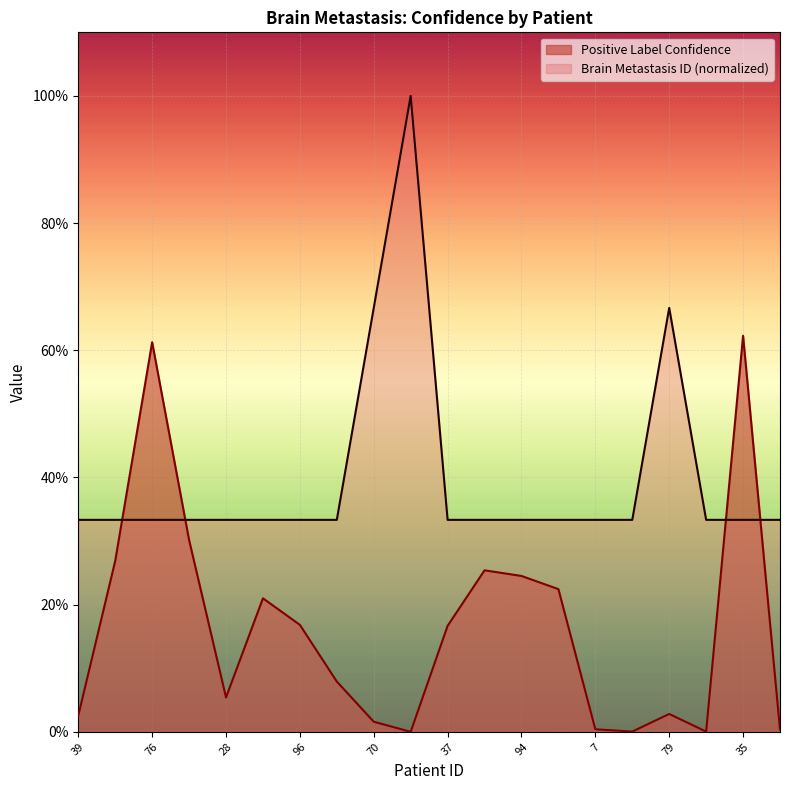

What is the average value of the Positive Label Confidence series?

0.2